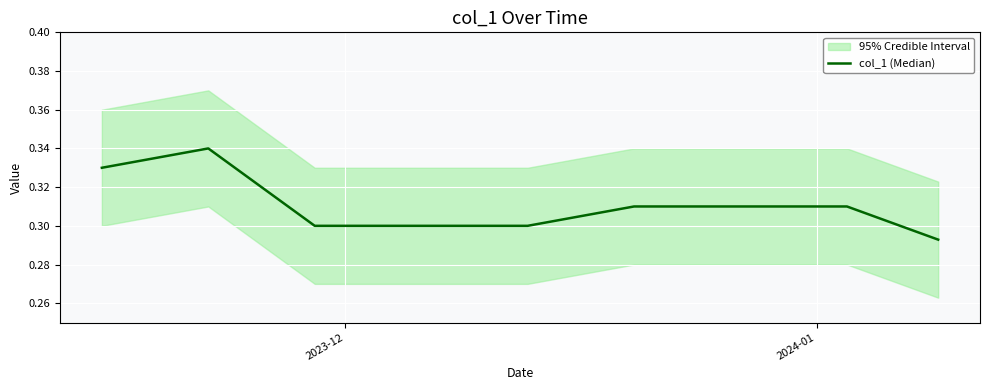

How many values are between 0 and 1?

40